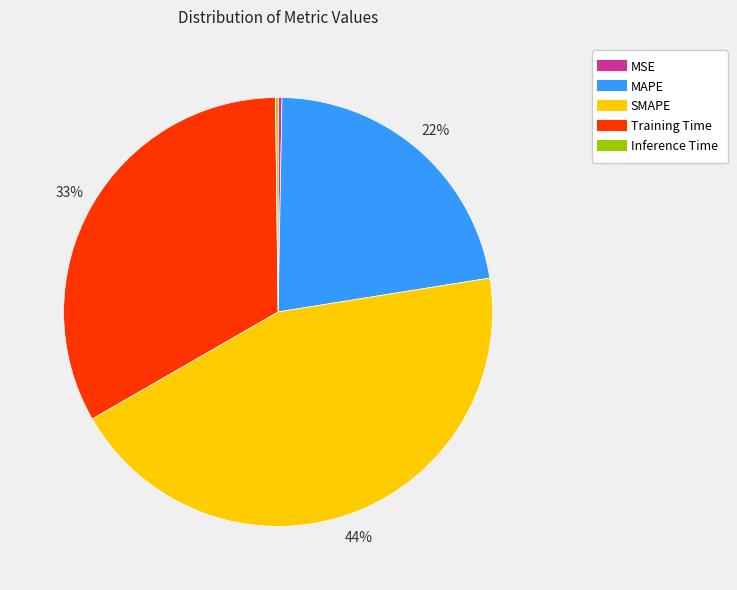

Is it true that Training Time is 42% of the pie?

False